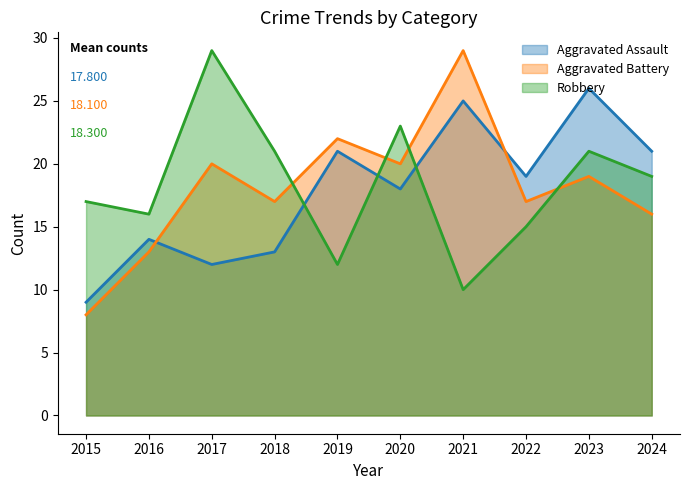

Reading left to right, what are all the values shown in this chart?

Aggravated Assault: 9	14	12	13	21	18	25	19	26	21
Aggravated Battery: 8	13	20	17	22	20	29	17	19	16
Robbery: 17	16	29	21	12	23	10	15	21	19